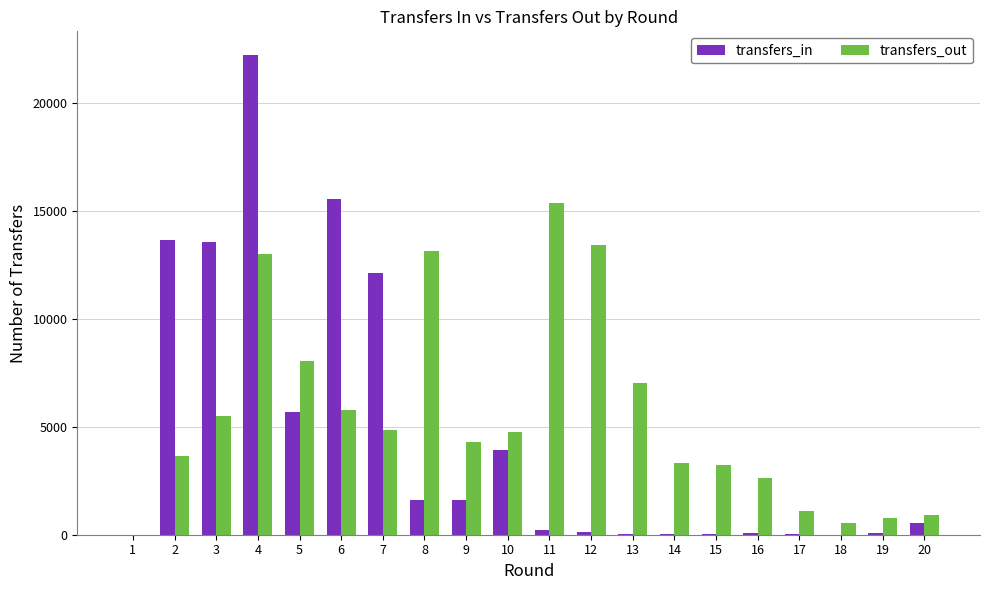

What is the sum of all transfers_in values?

91187